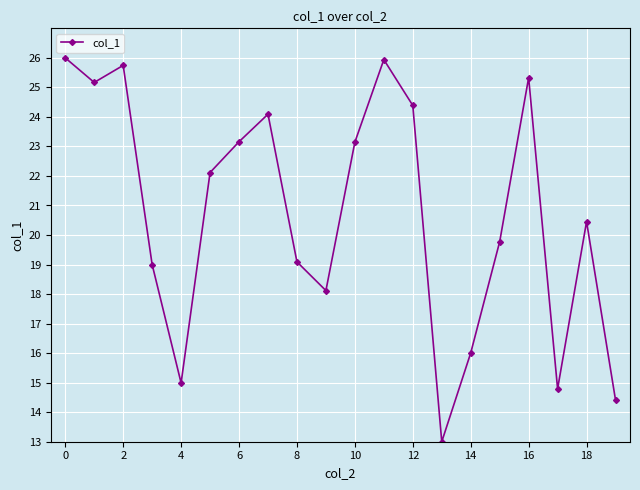

True or false: there are more than 2 points higher than both neighbors.

True